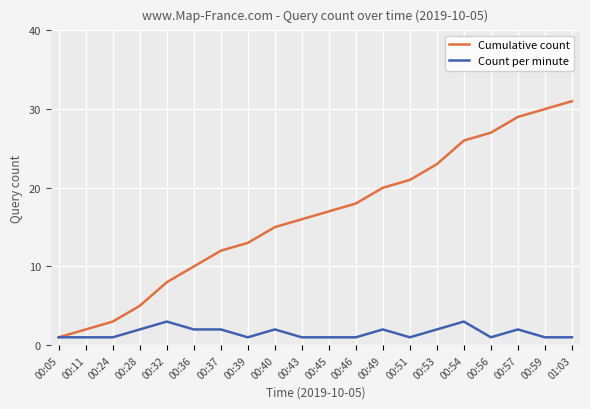

What position from the left is 00:57?

18